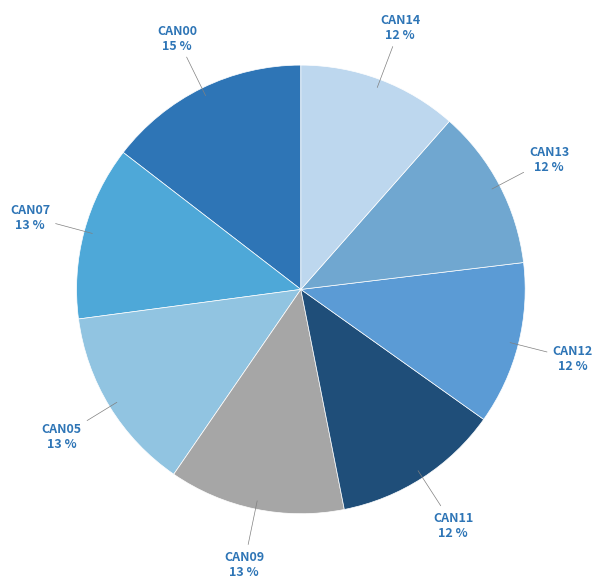

What is the smallest slice in the pie chart?

G_CUREX (CAN14)